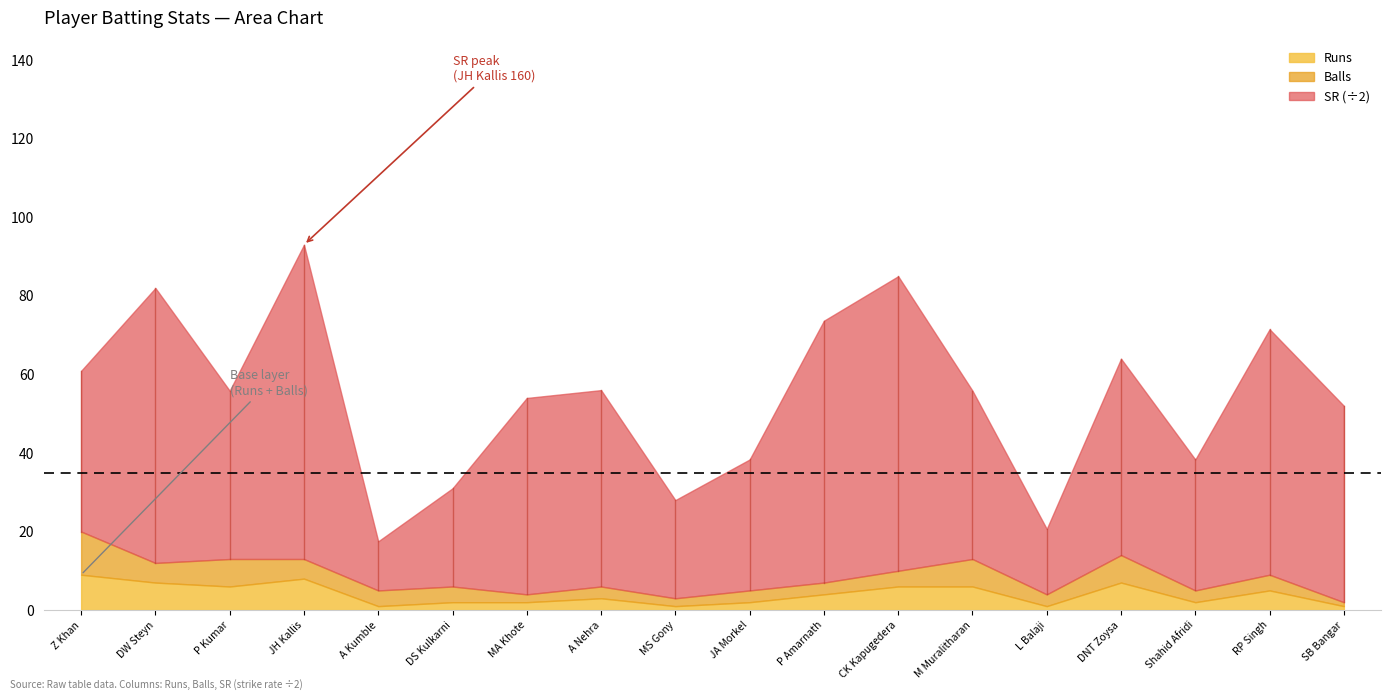

What are all the series names shown in the legend?

Runs, Balls, SR (÷2)